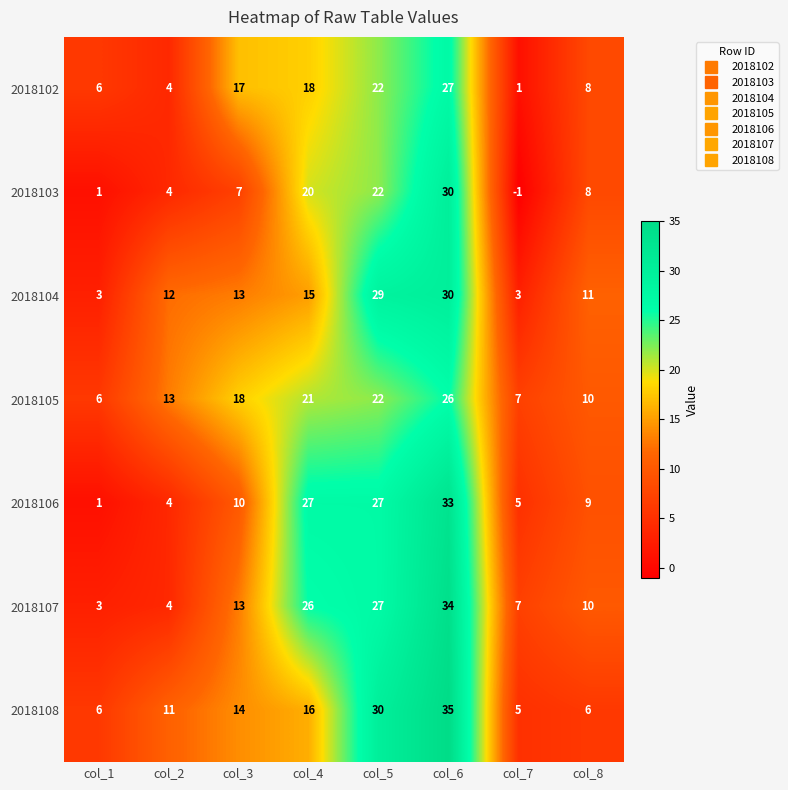

Which category has the highest value across all series?

col_6